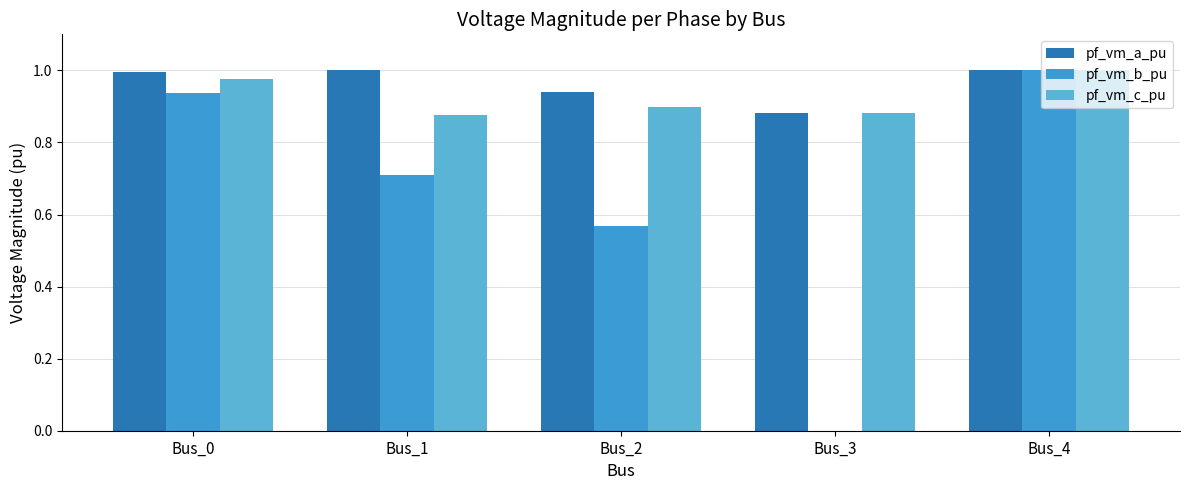

At which label is pf_vm_a_pu closest to 0?

Bus_3